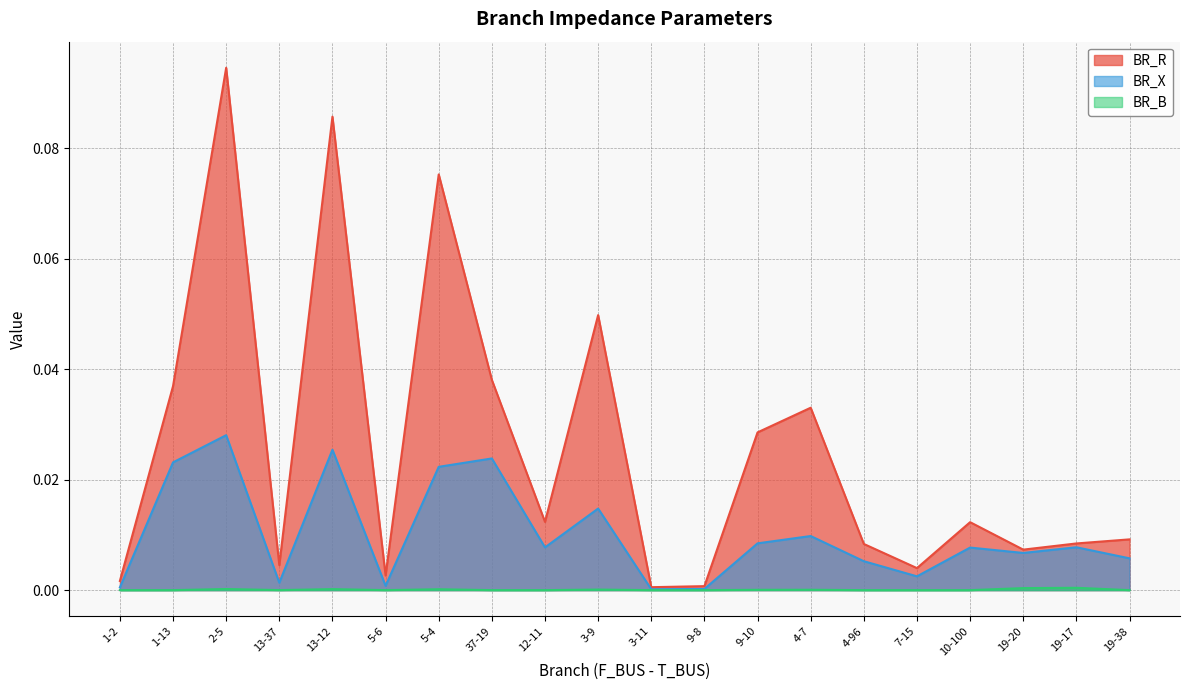

How many lines are shown in the chart?

3